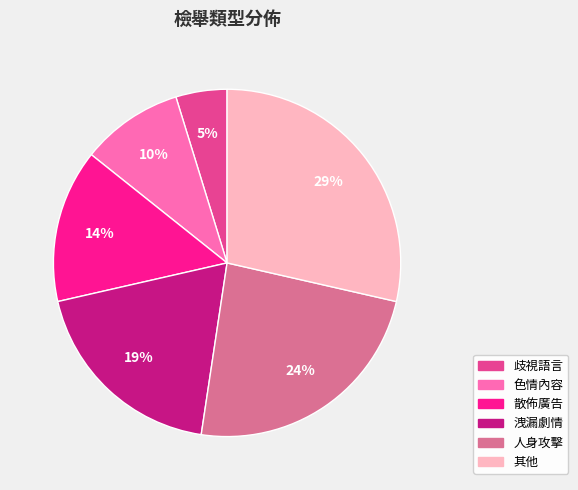

Is there a majority slice in this chart?

No